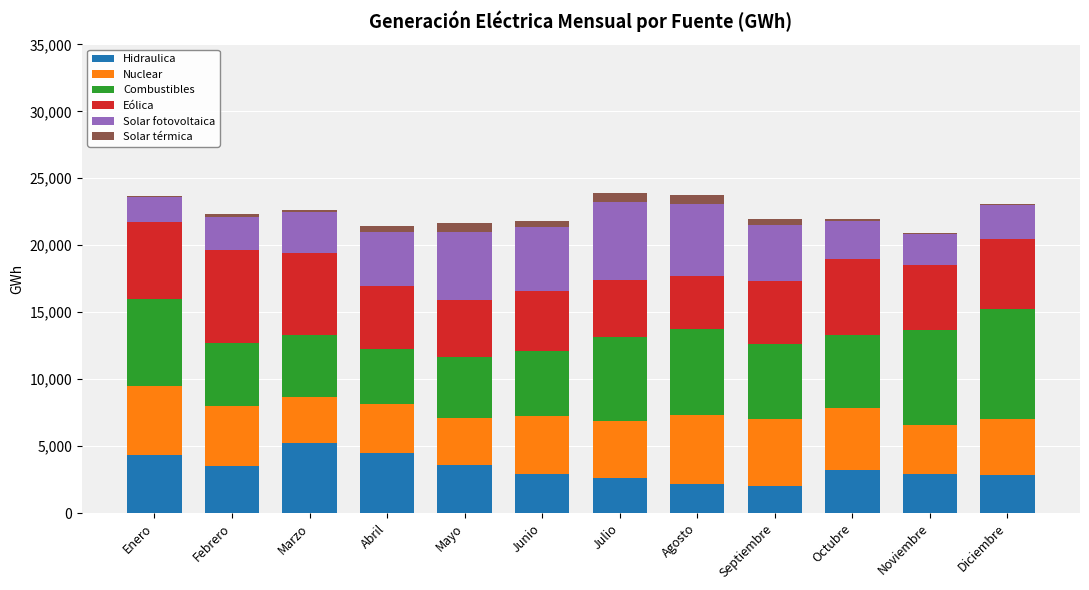

What is the highest value of the Hidraulica series?

5200